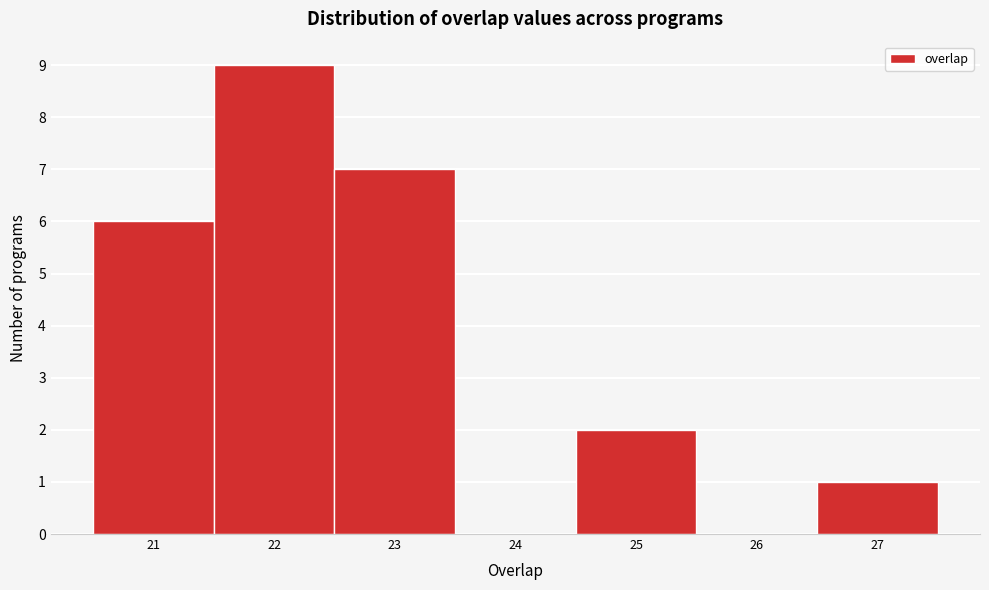

Over which range of the x-axis is the bar tallest?

21.5 to 22.5